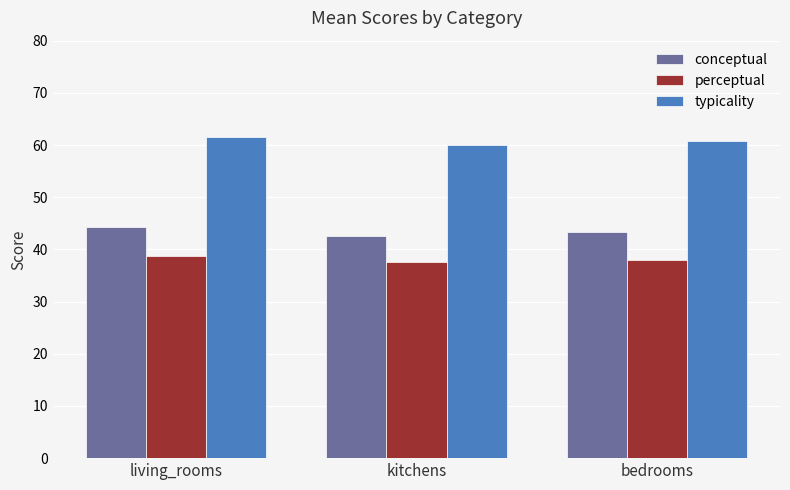

List the series in order of their peak value, lowest first.

perceptual, conceptual, typicality